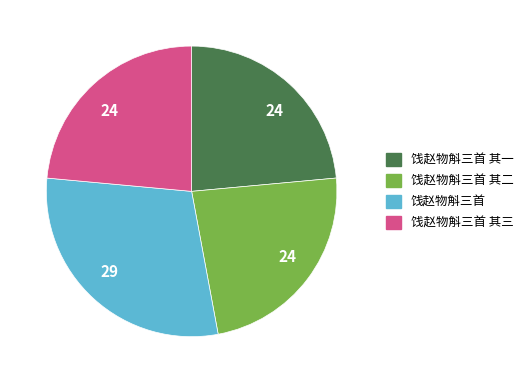

Is there any slice that represents more than half of the pie?

No